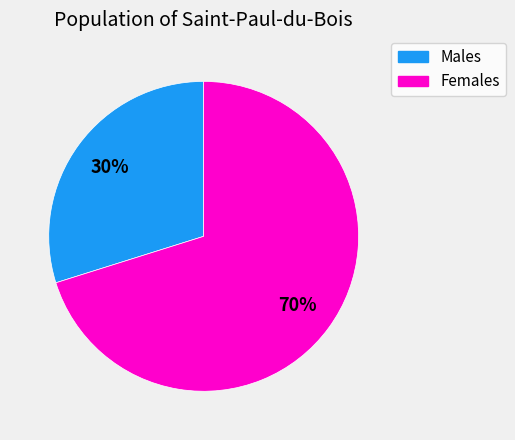

Count the number of slices in the pie.

2